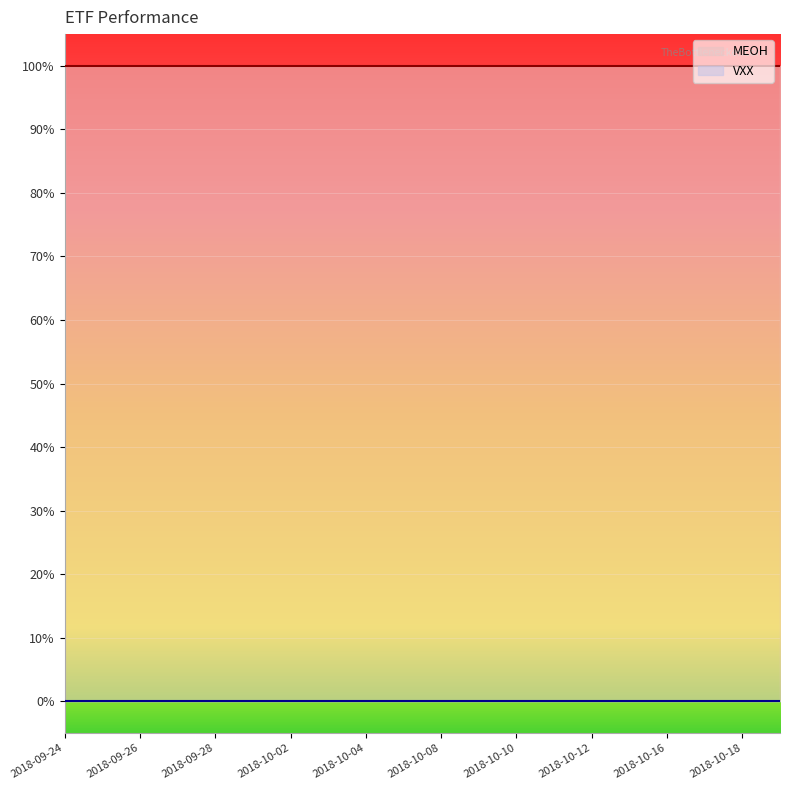

True or false: VXX and MEOH intersect in this chart.

False